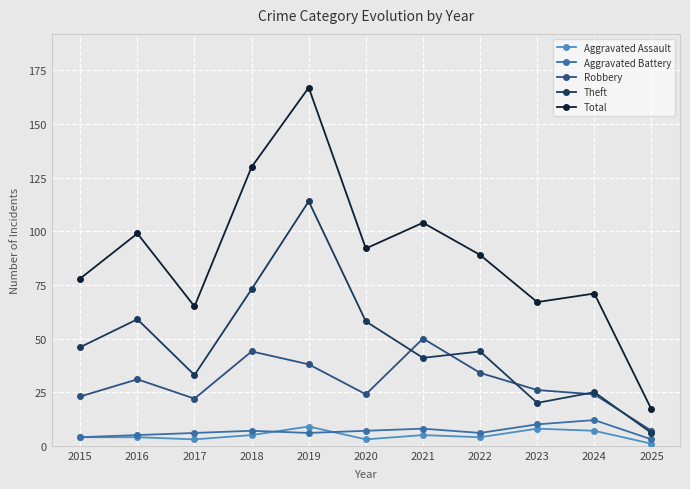

Does the chart display data point markers on the line(s)?

Yes